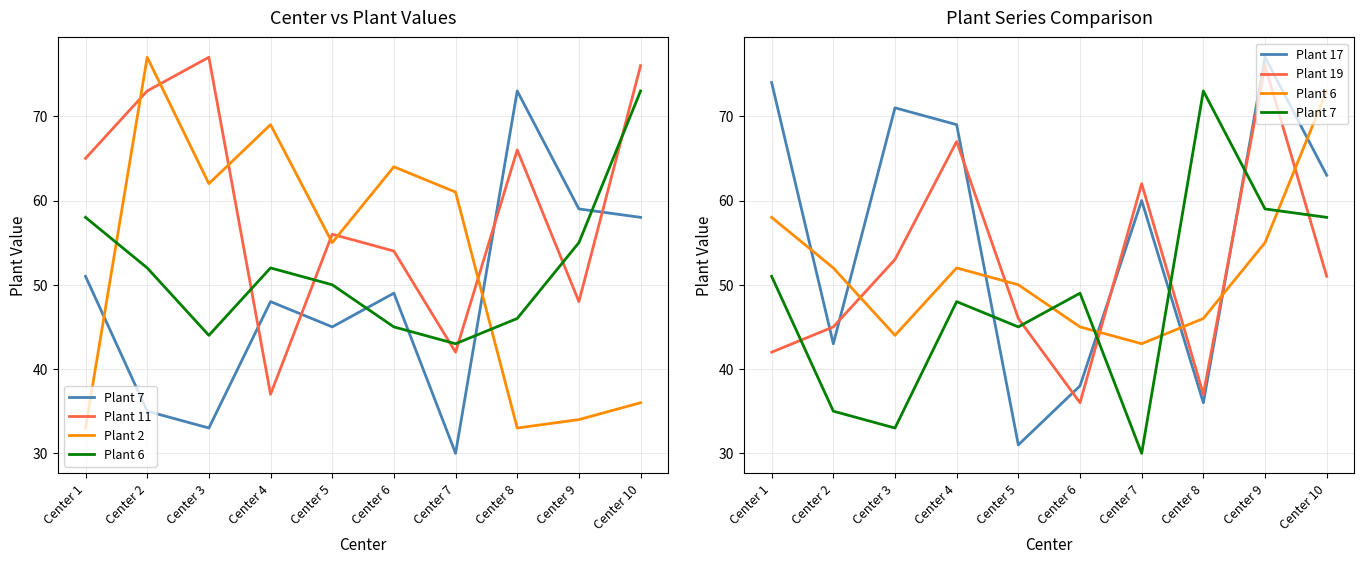

What is the difference between the maximum and minimum values in the Plant 7 series?

43